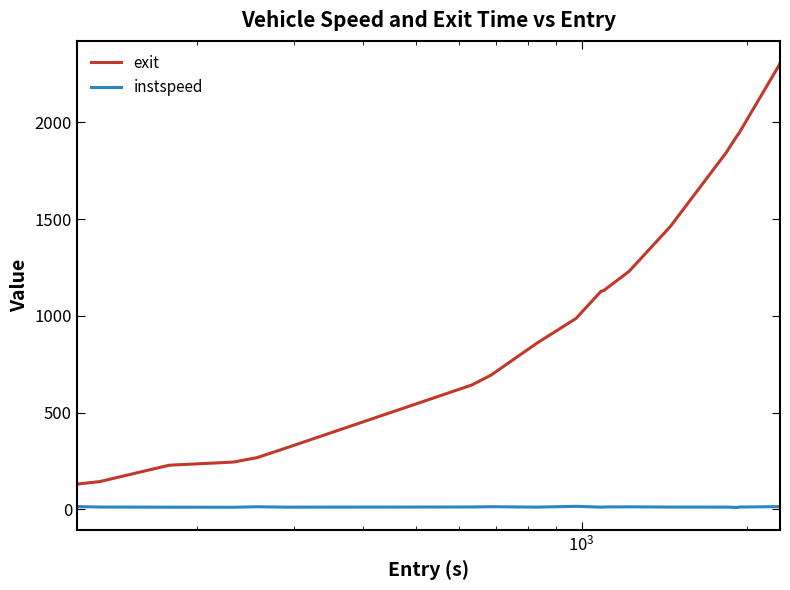

Rank the series by their average value, from highest to lowest.

exit, instspeed